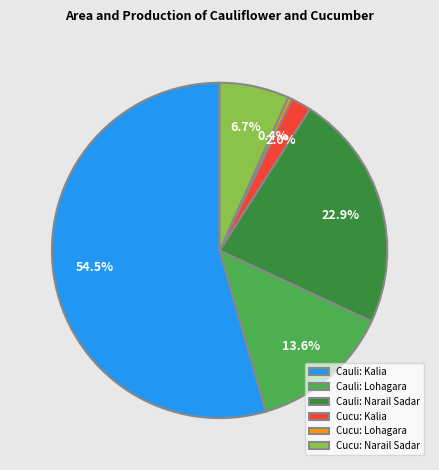

Which category accounts for the majority?

Cauli: Kalia